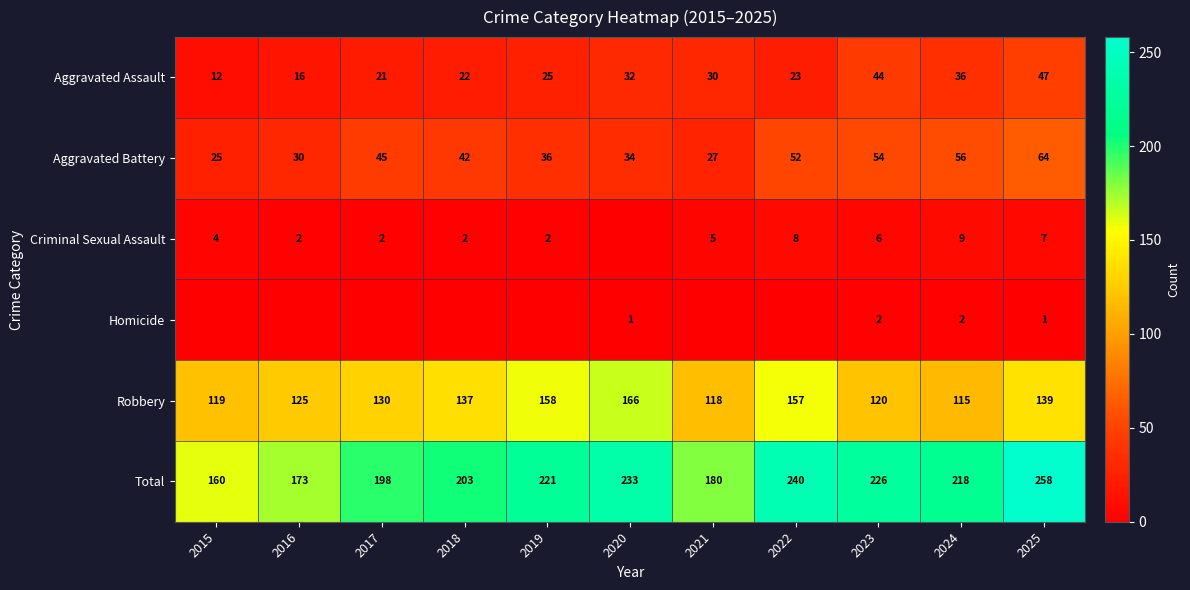

At how many categories does at least one series exceed 171?

10